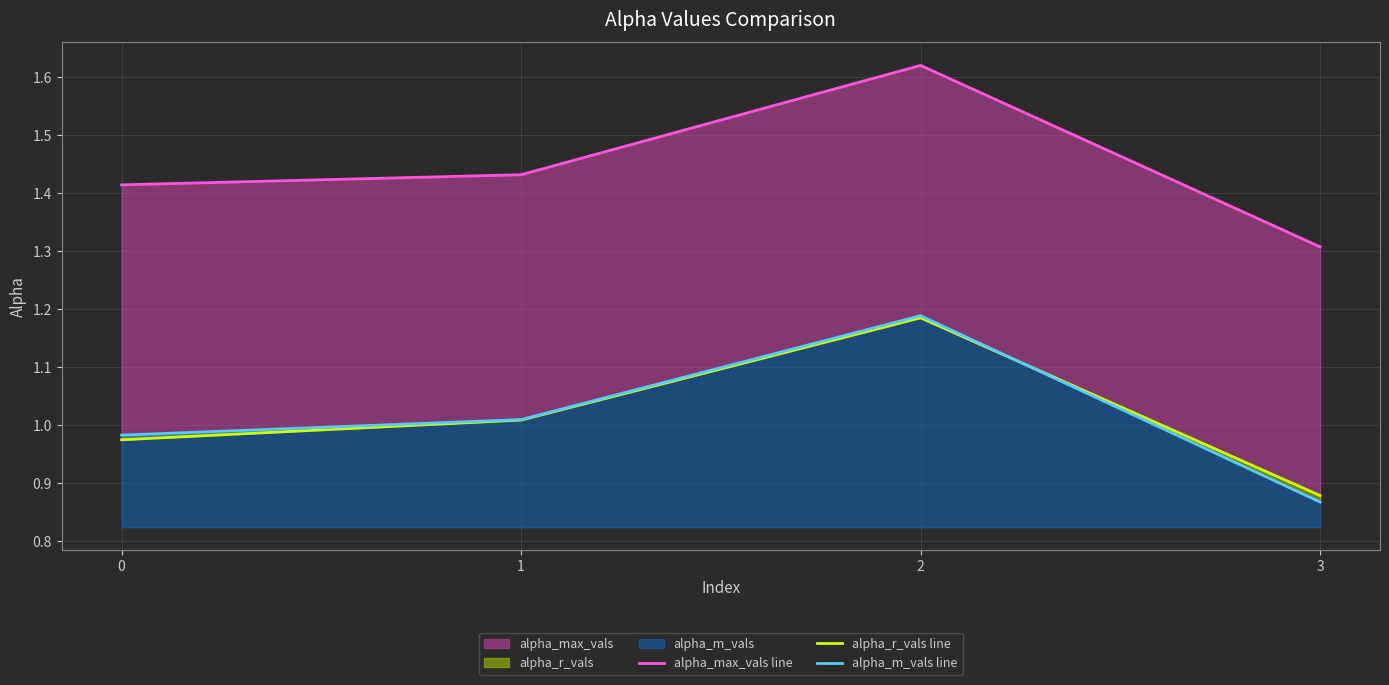

Rank the series at 3 from lowest to highest value.

alpha_m_vals line, alpha_r_vals line, alpha_max_vals line